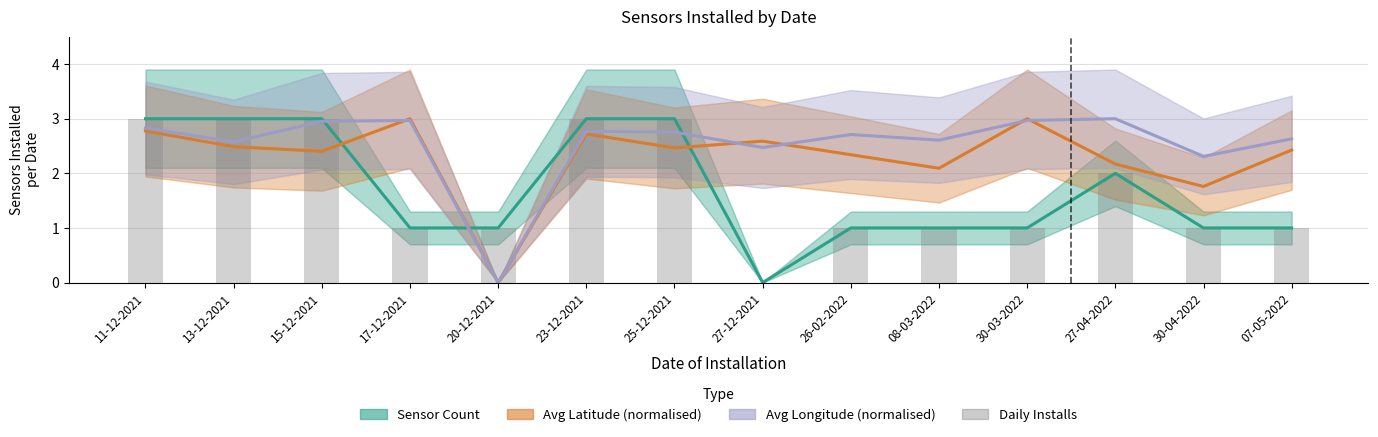

At which label is Daily Installs closest to 1?

17-12-2021